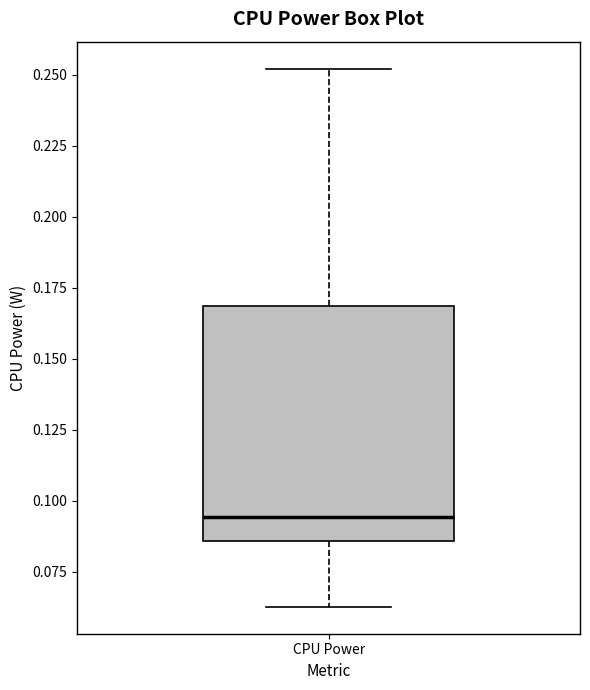

Transcribe this box plot: give where the median line is, the range the box spans, and where the two whiskers end, as read against the y-axis. The values are not printed on the chart, so give them approximately, as read against the axis.

median 0.095, box 0.085 to 0.170, whiskers 0.065 to 0.250